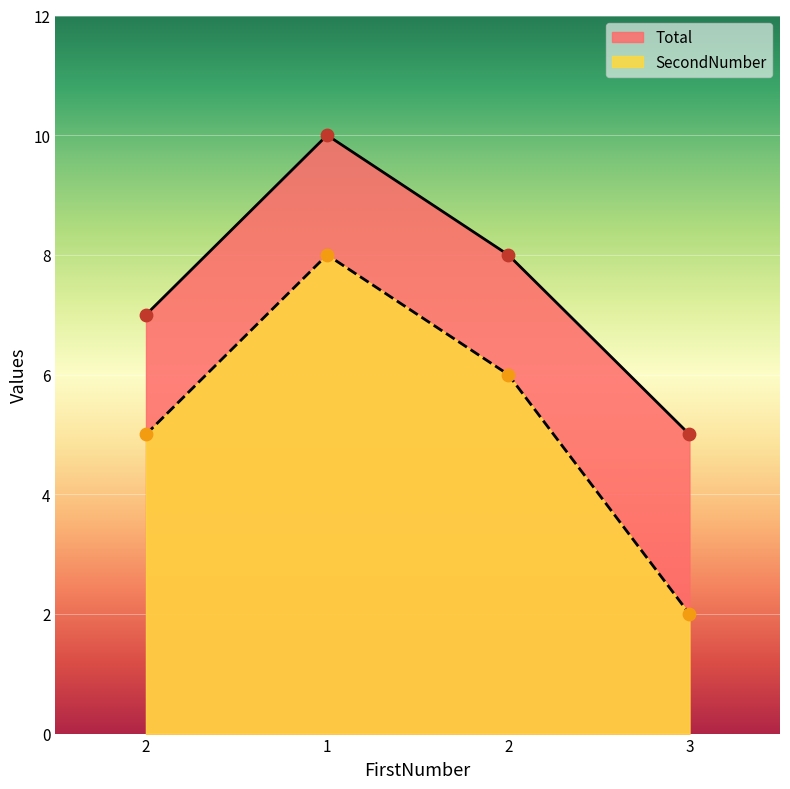

At how many categories does at least one series exceed 5?

3